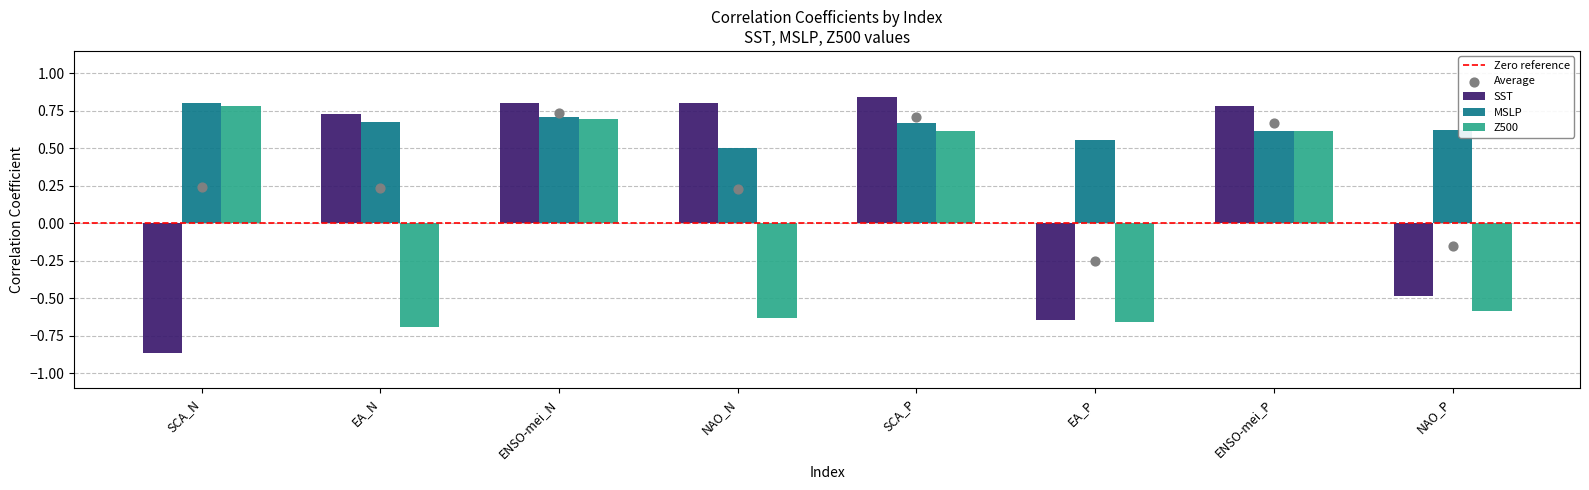

What are all the series names shown in the legend?

SST, MSLP, Z500